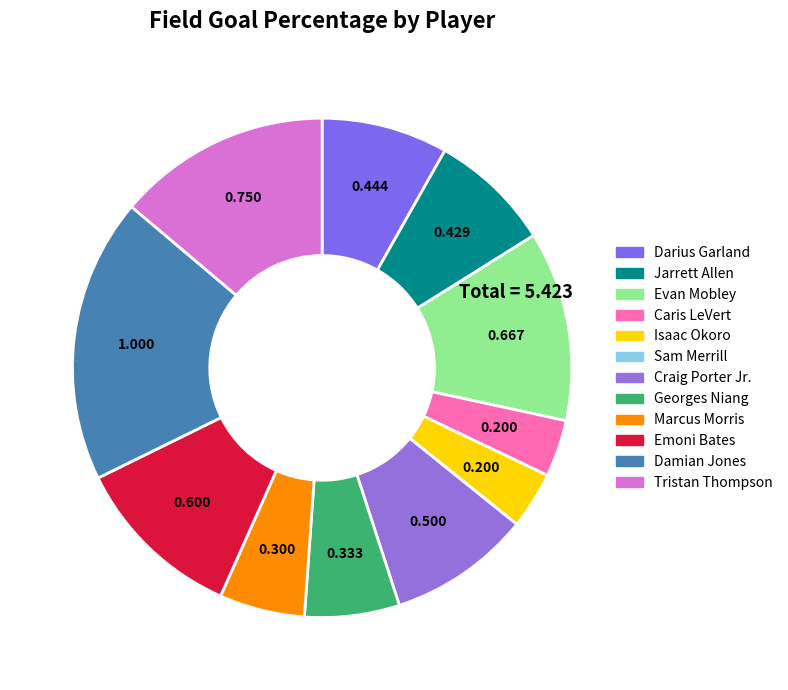

What is the change in value from Sam Merrill to Emoni Bates?

+0.6